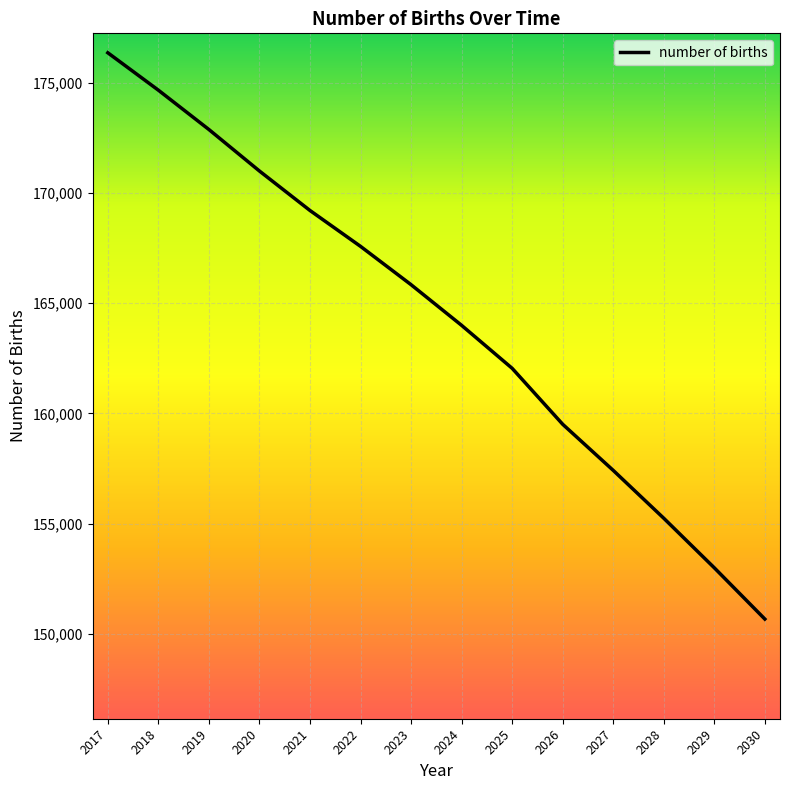

Where does the data first go above 165837?

2017